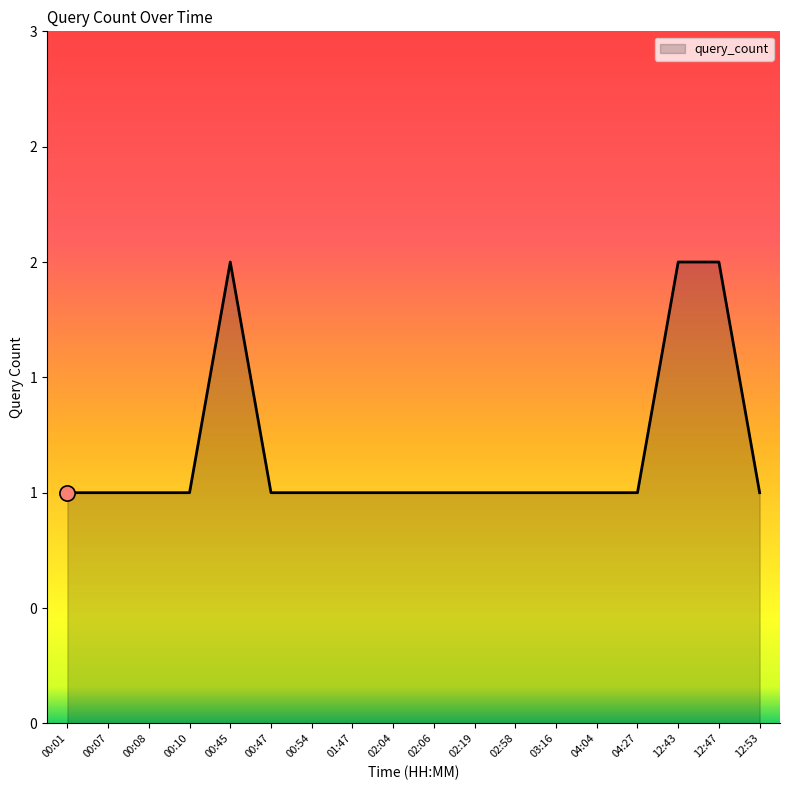

What is the ratio of the value at 01:47 to the value at 00:07?

1.0